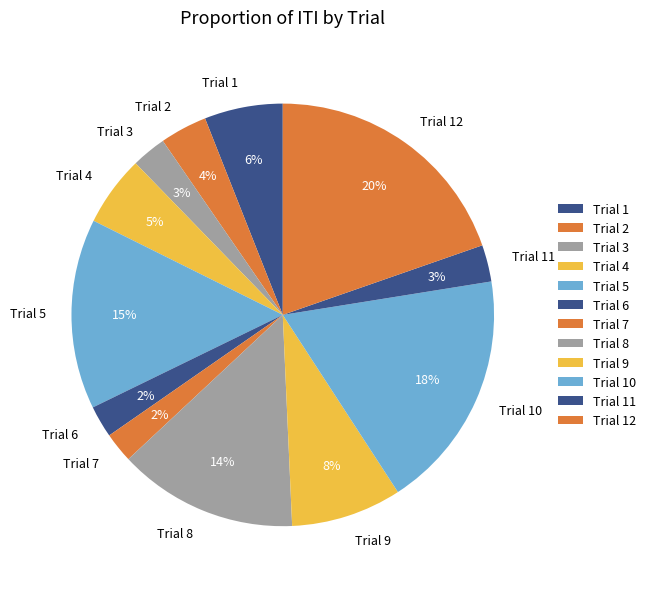

Which category has the biggest portion of the pie?

Trial 12